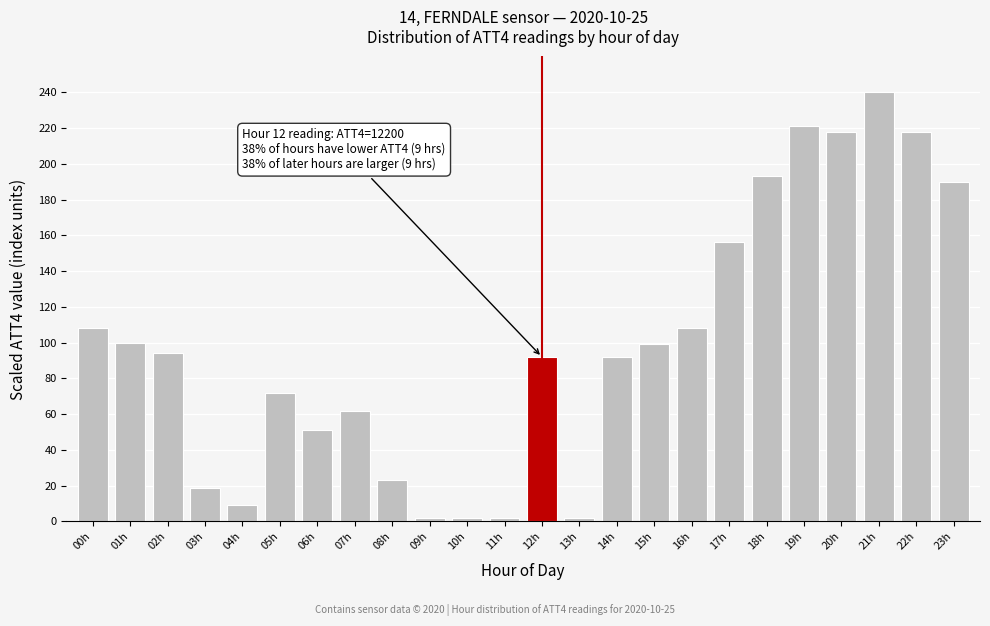

Which label corresponds to the largest value in the chart?

21h